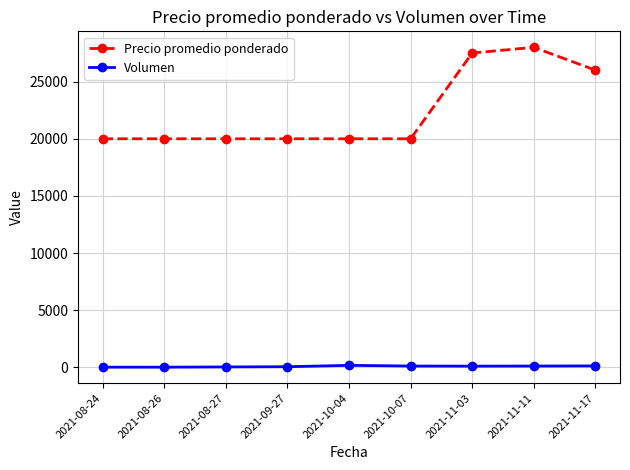

Does the chart have visible grid lines?

Yes